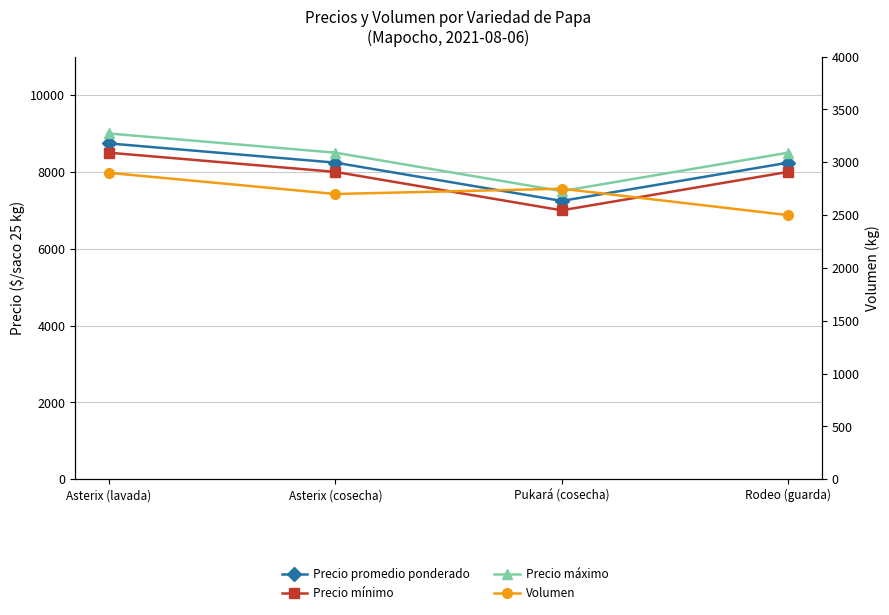

At which category is the sum across all series the highest?

Asterix (lavada)